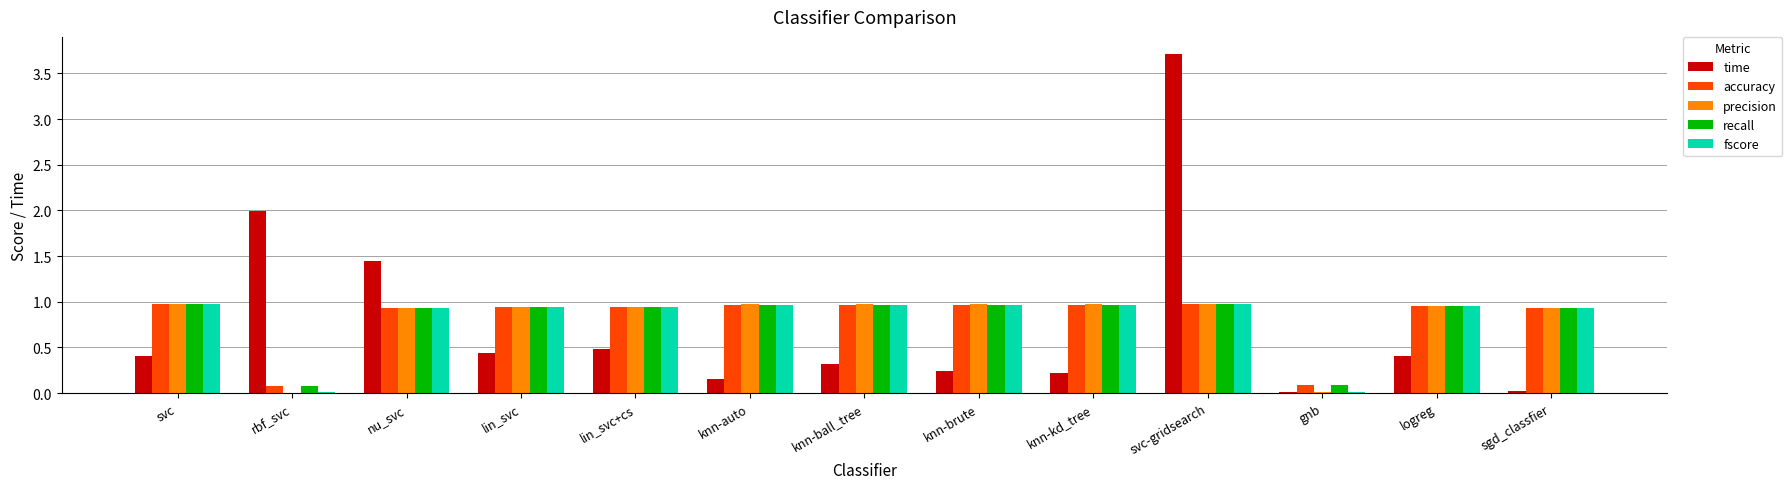

True or false: recall has a value of 0.6 at svc.

False